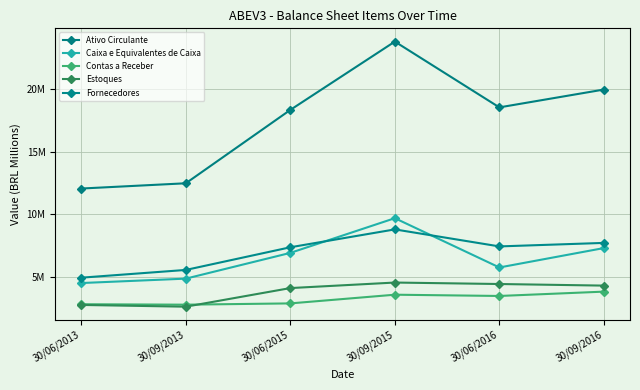

Rank the series by their maximum value, from highest to lowest.

Ativo Circulante, Caixa e Equivalentes de Caixa, Fornecedores, Estoques, Contas a Receber